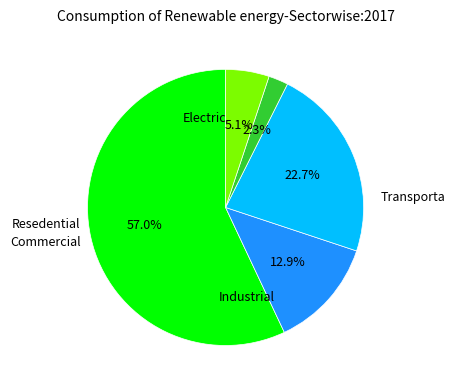

Count the number of slices in the pie.

5